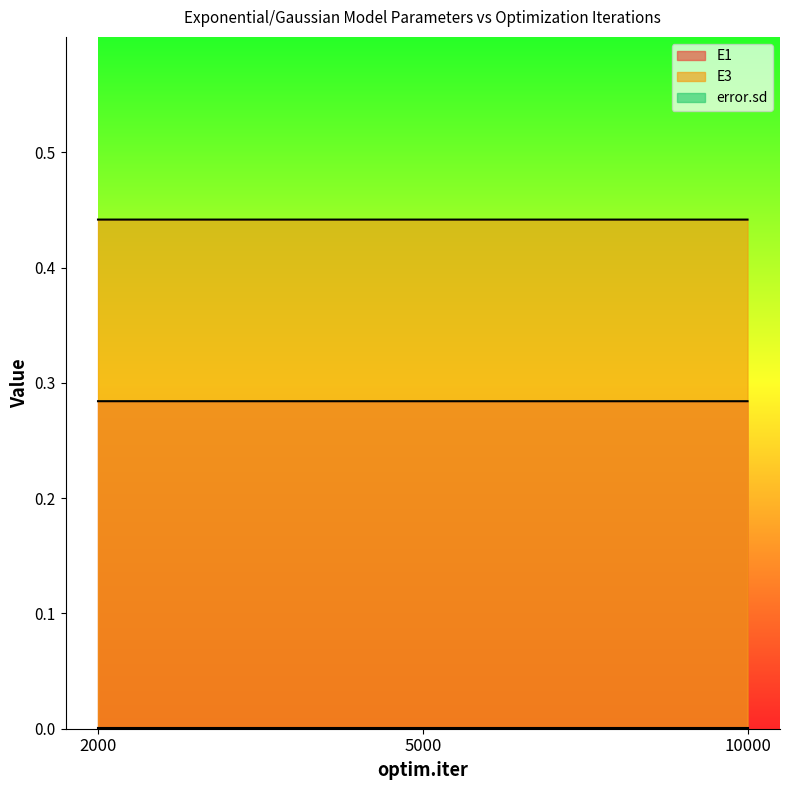

What is the value of the E3 point at the 2nd from the left?

0.4